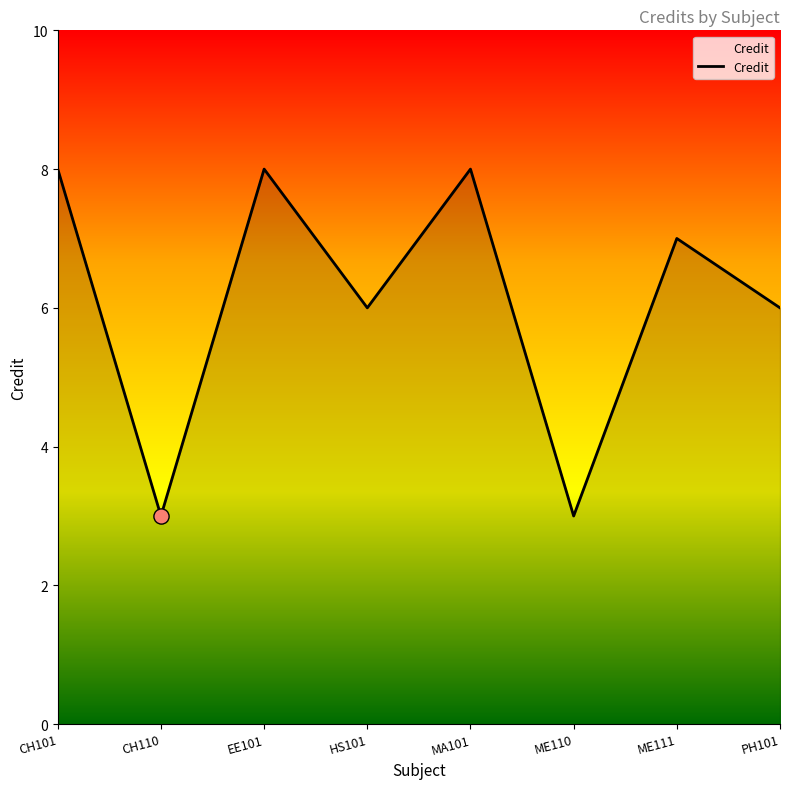

Which has a higher value, ME110 or HS101?

HS101